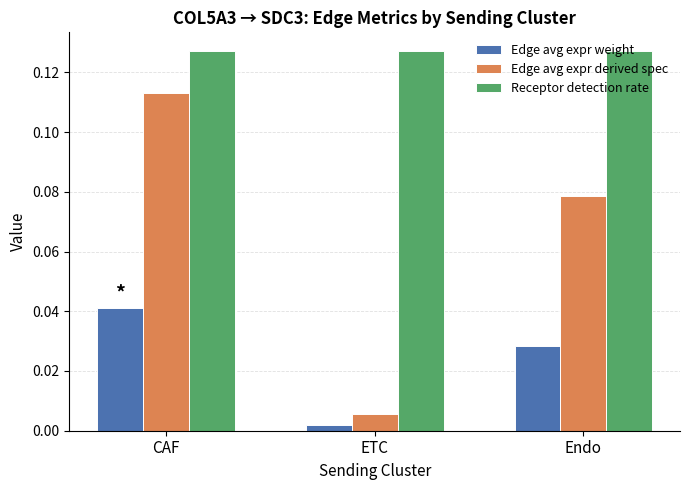

The Edge avg expr derived spec series shows 0.2 at CAF. True or false?

False